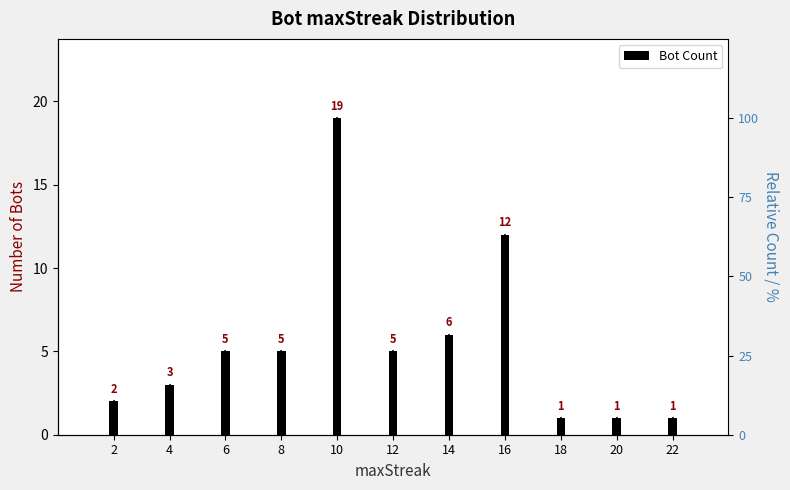

Read the value at 4.

3